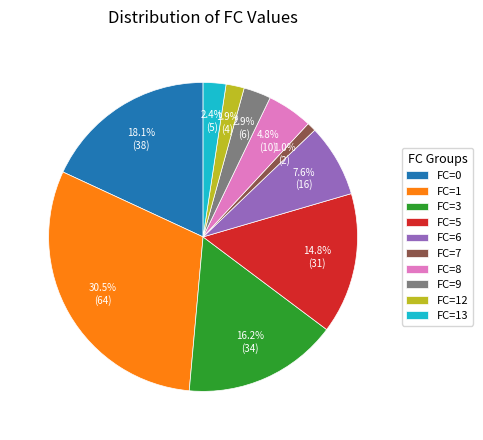

Which category has the smallest portion of the pie?

FC=7